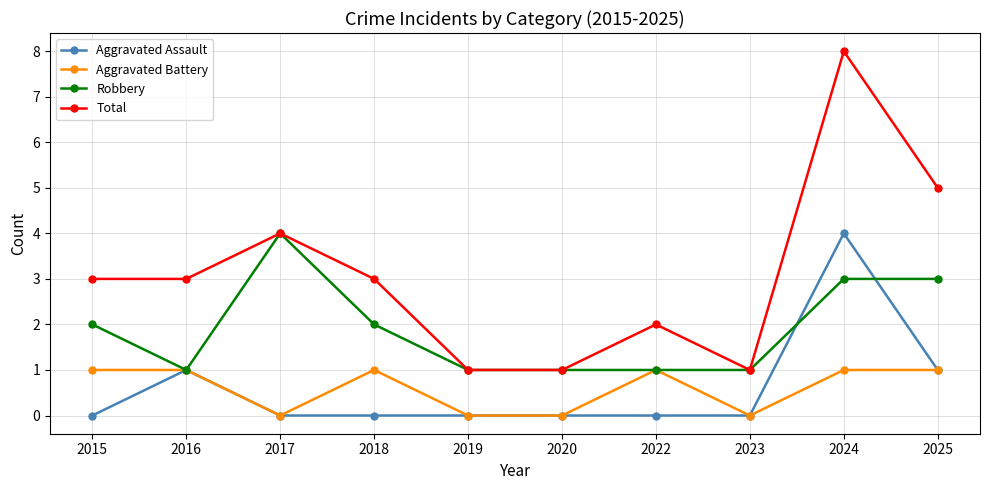

True or false: Total has a value of 3 at 2015.

True